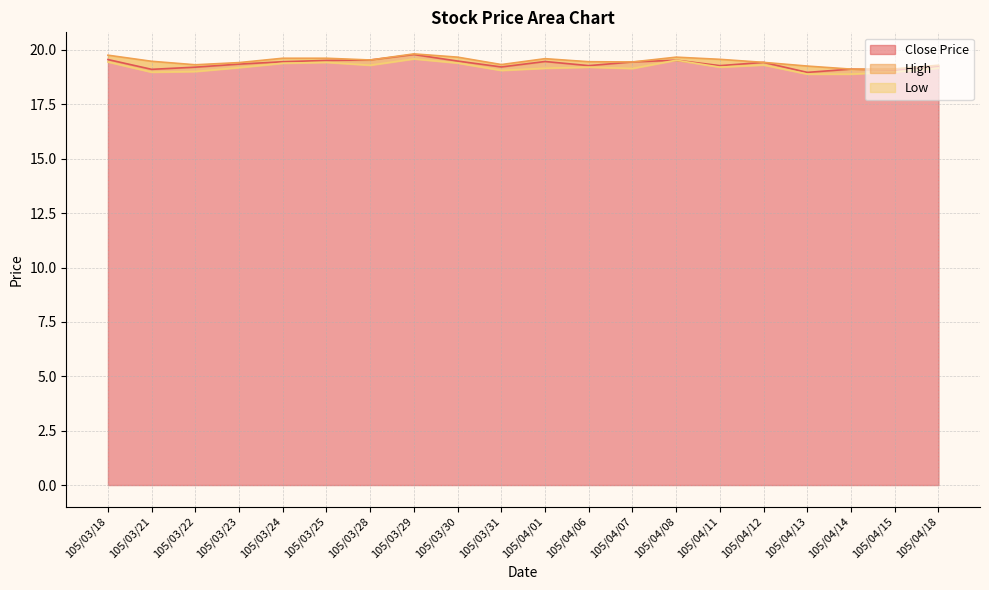

What is the total value across all series at 105/04/15?

57.2